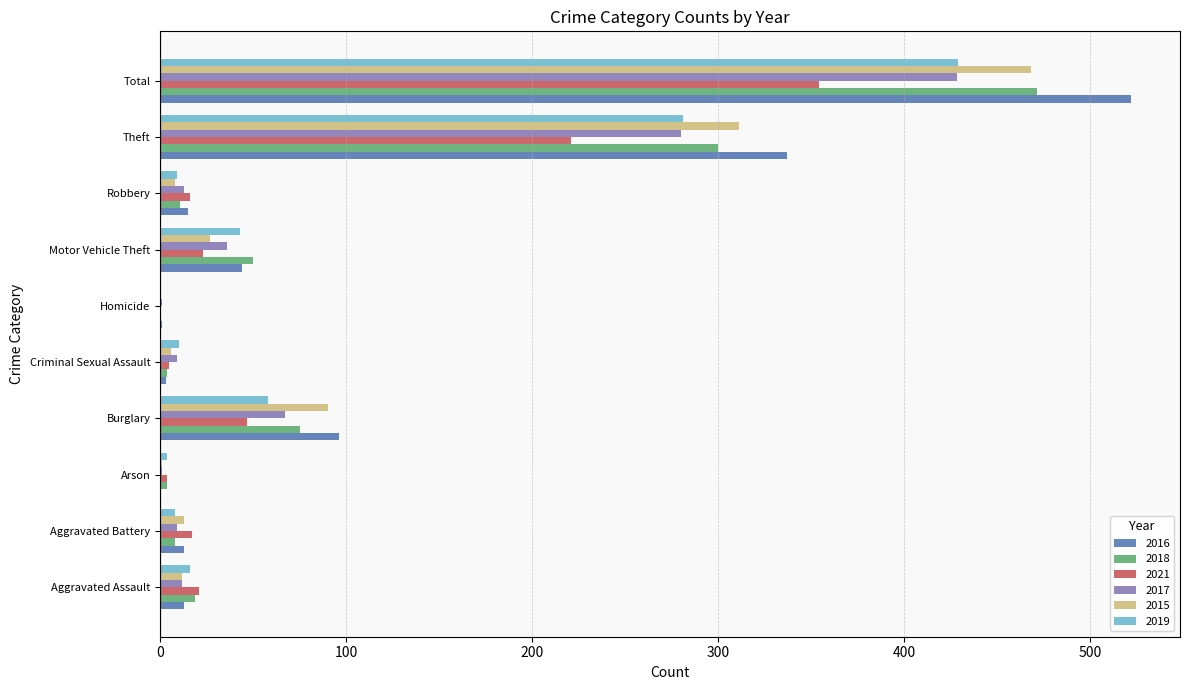

At which label does 2017 reach its peak?

Total